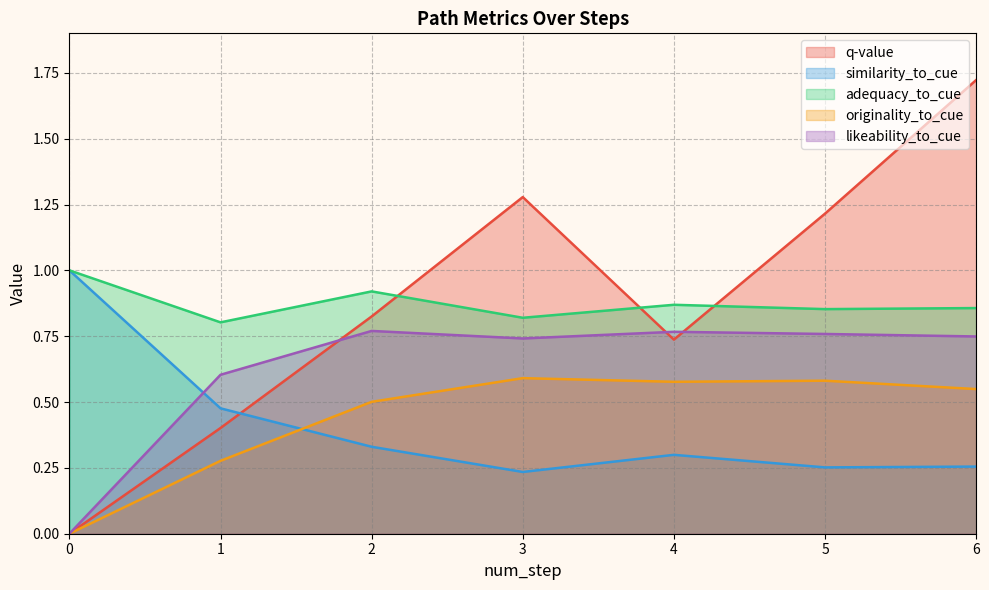

Which series has the largest total across all categories?

adequacy_to_cue